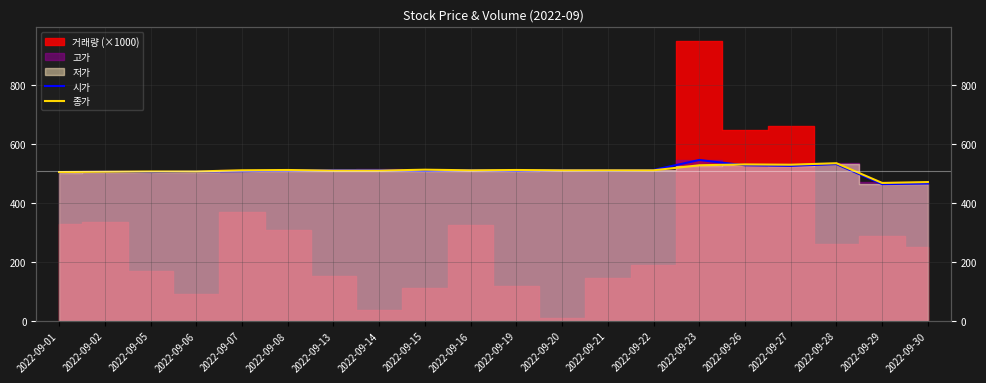

In 시가, how many points are higher than both neighbors (excluding endpoints)?

5